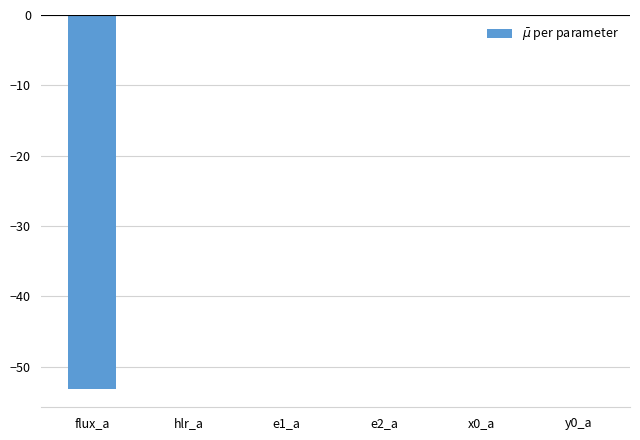

What value does the data have at flux_a?

-53.1